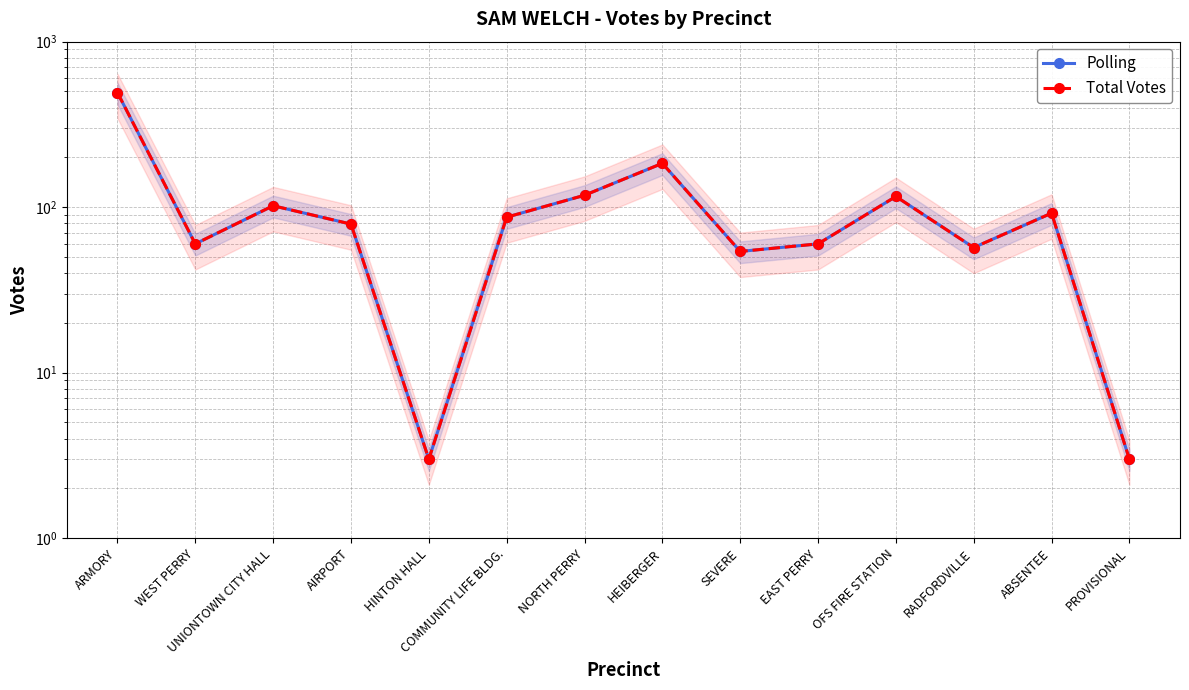

Which label corresponds to the largest value in the chart?

ARMORY